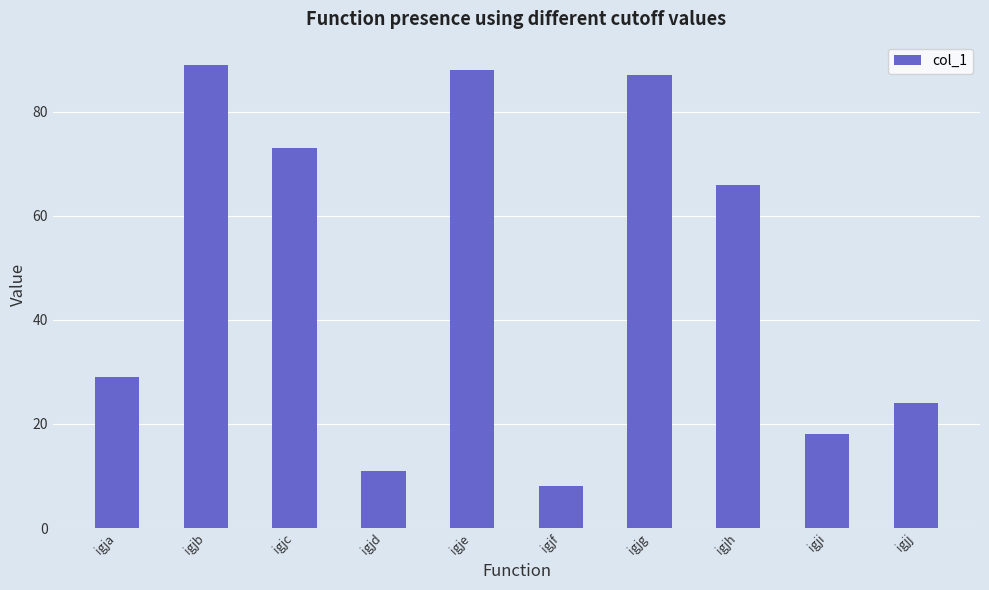

What is the average value?

49